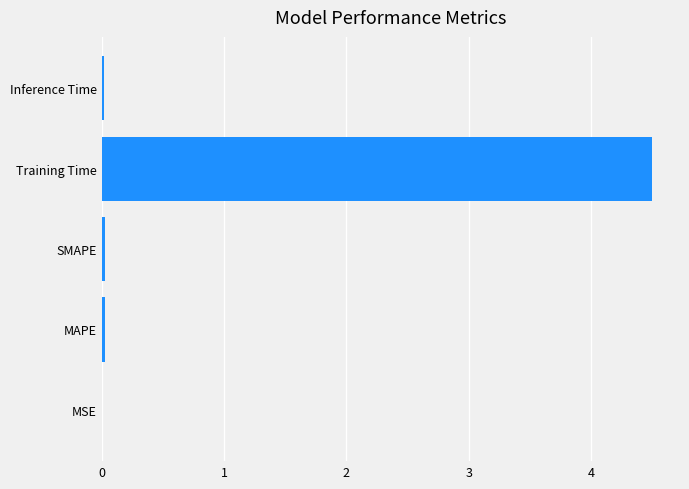

At which category does the chart reach its peak across all series?

Training Time